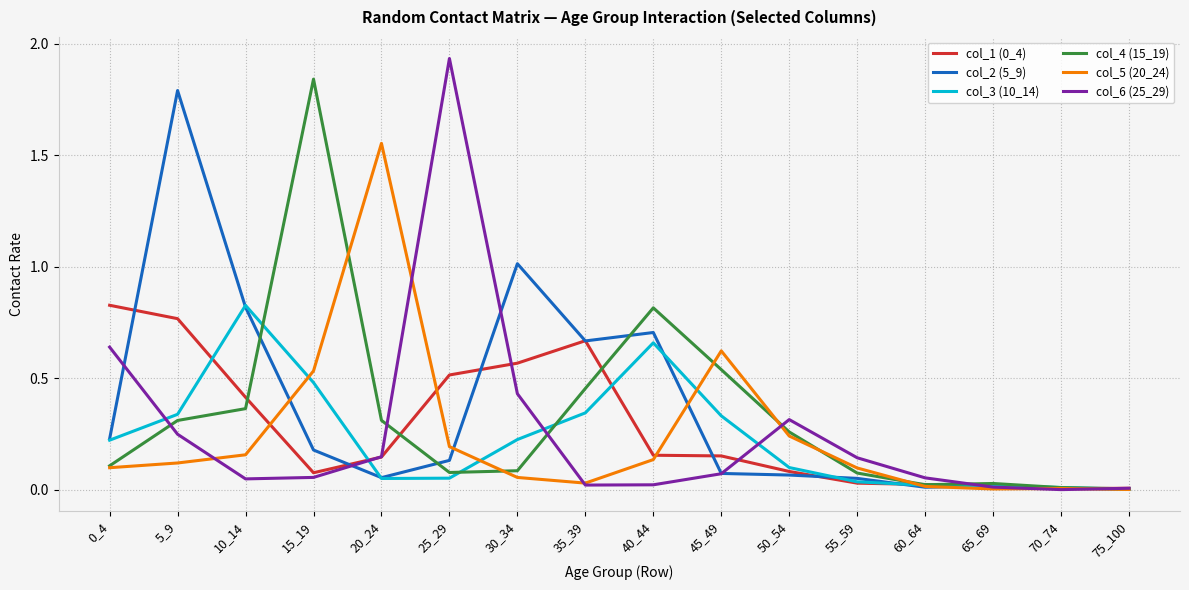

At which label does col_6 (25_29) reach its peak?

25_29